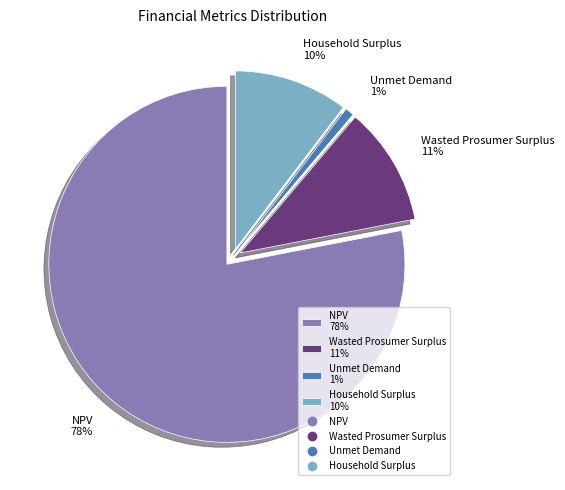

Is it true that NPV is 78% of the pie?

True